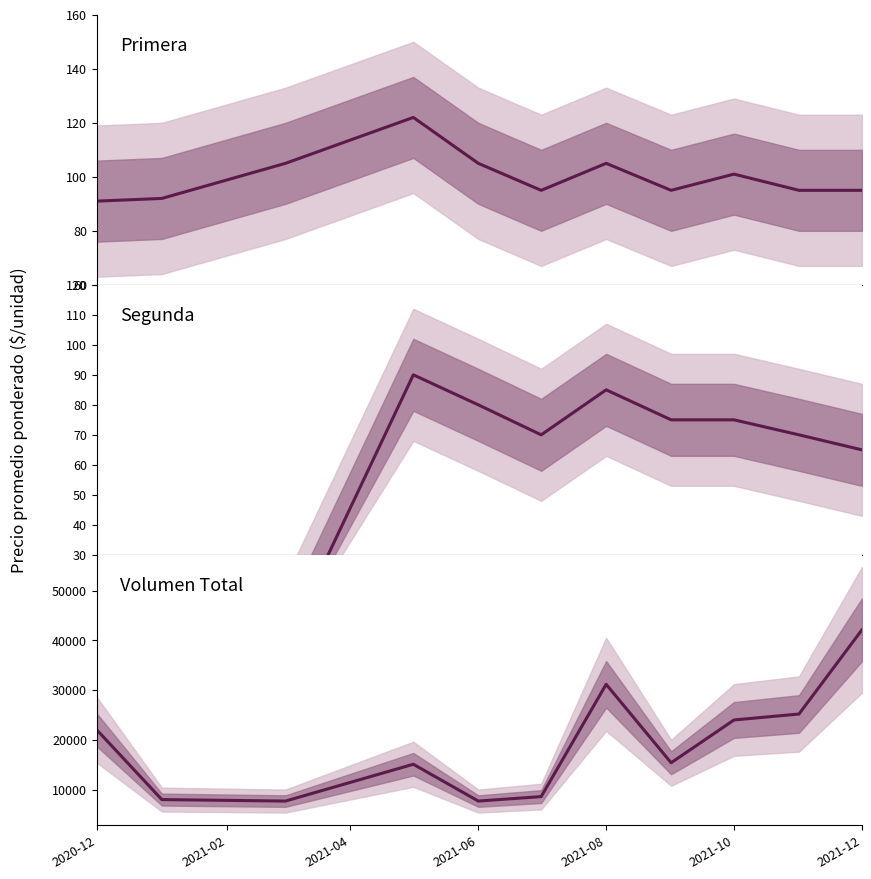

What is the sum of all Volumen total values?

206970